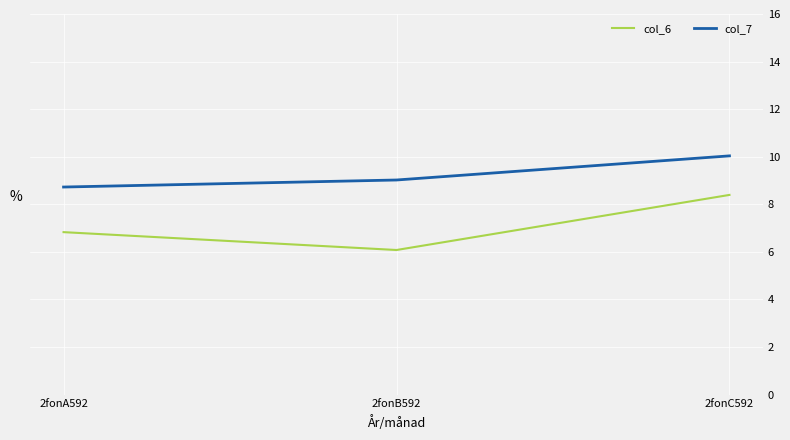

At which category does the chart reach its minimum across all series?

2fonB592